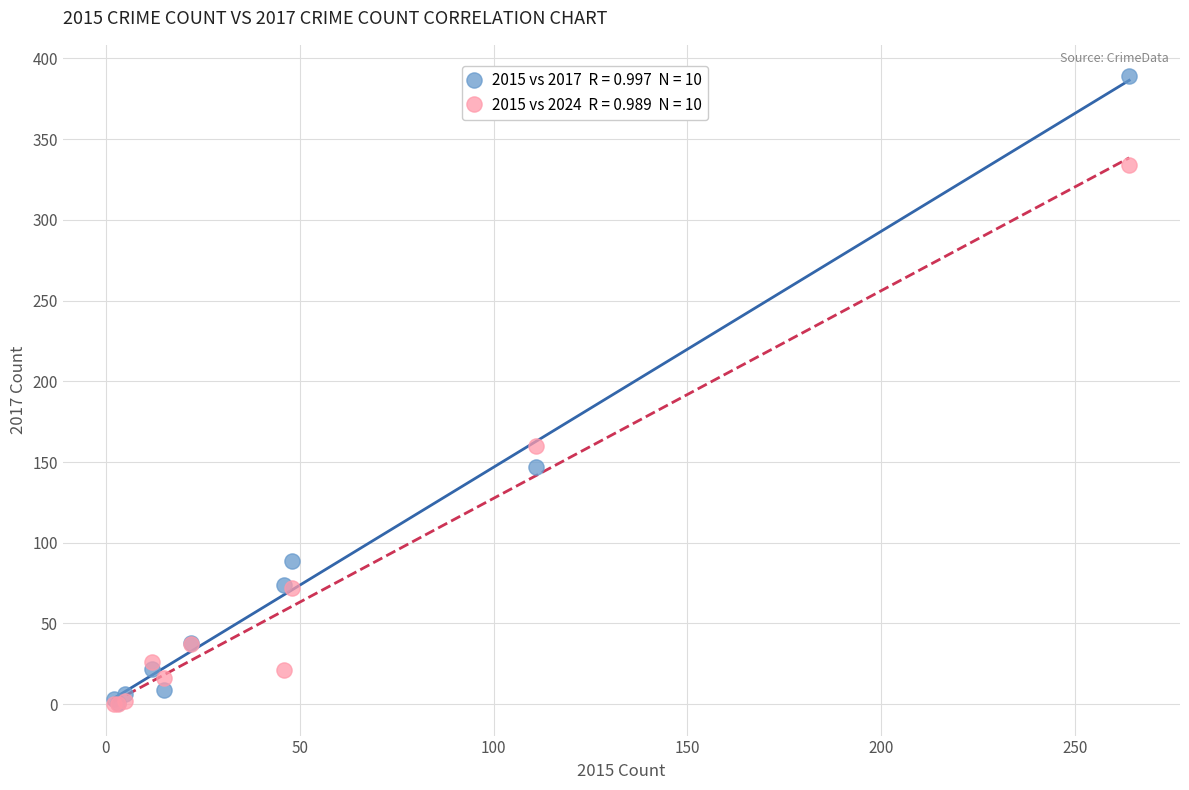

Across all series, what Y value is closest to 194?

160